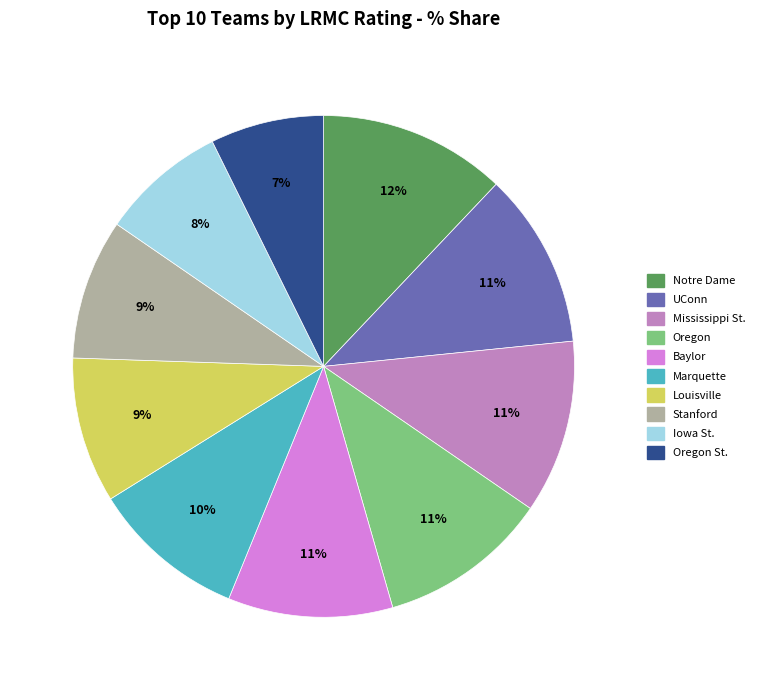

What percentage is the Louisville slice, to the nearest percent?

9%